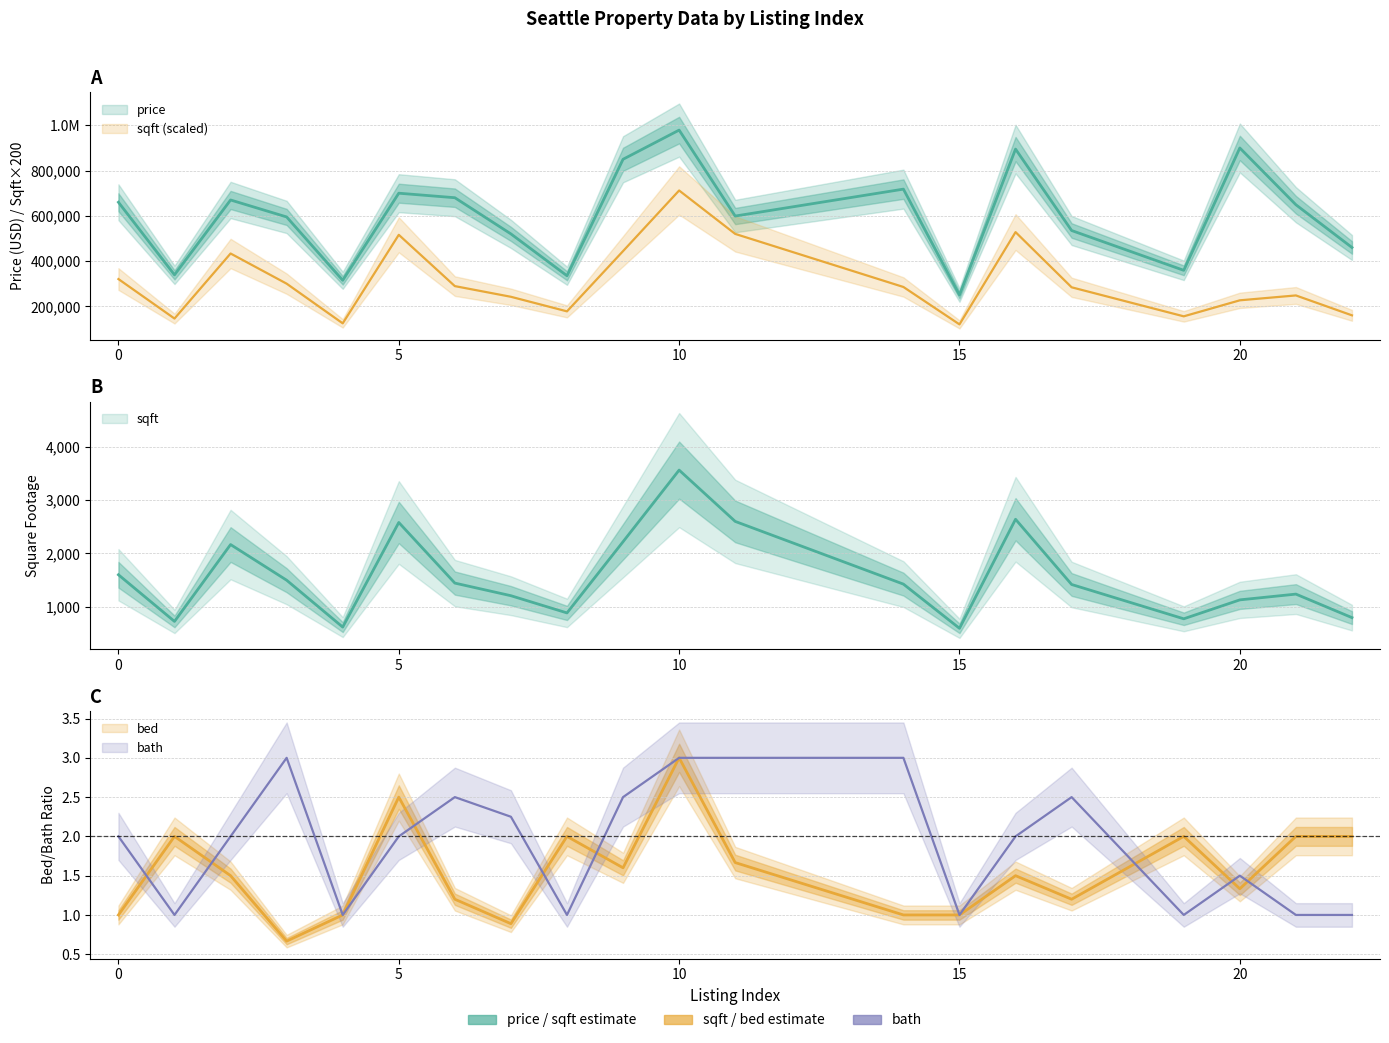

True or false: sqft and bath cross at least once.

False